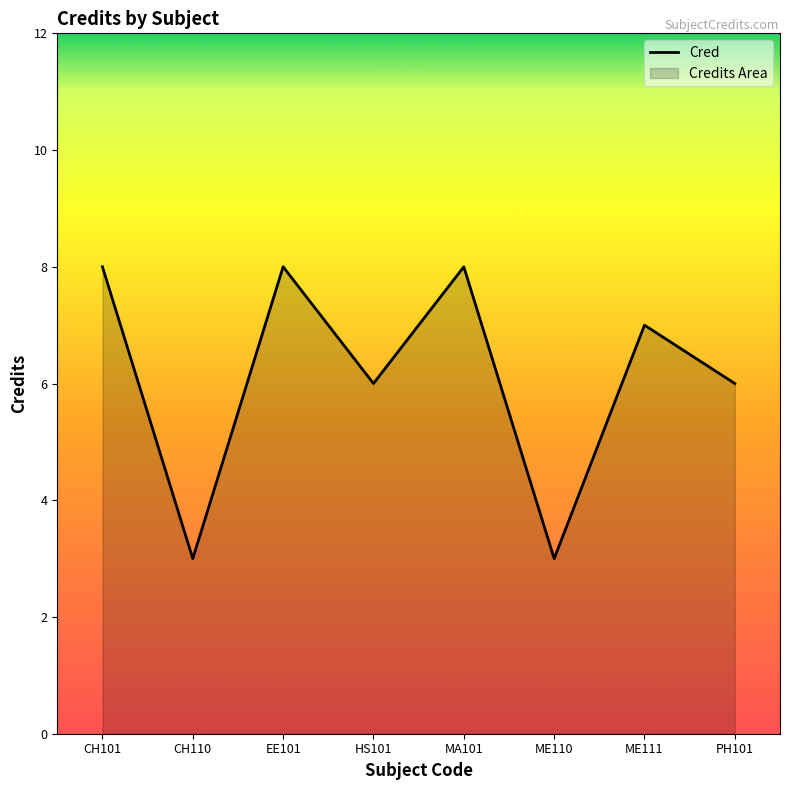

Where is the data nearest to the value 5?

HS101